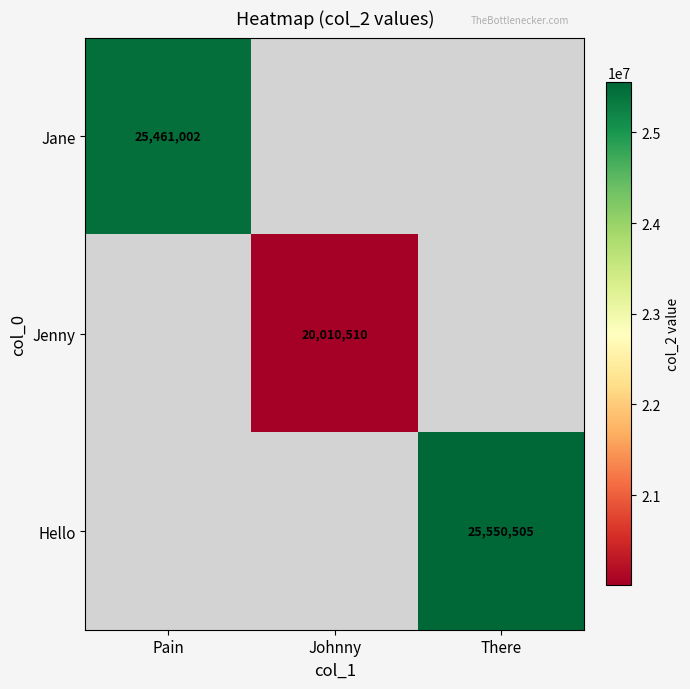

How many distinct data groups are displayed?

3